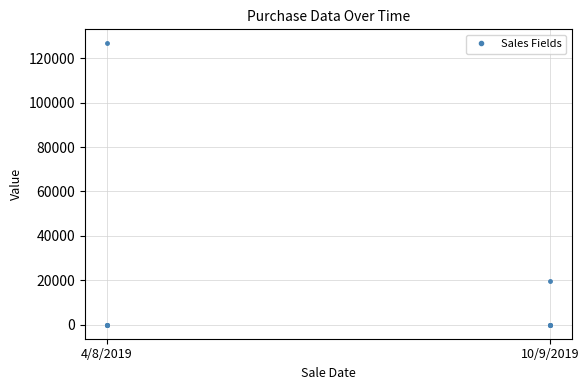

What is the difference between the highest and lowest values at 10/9/2019?

19635